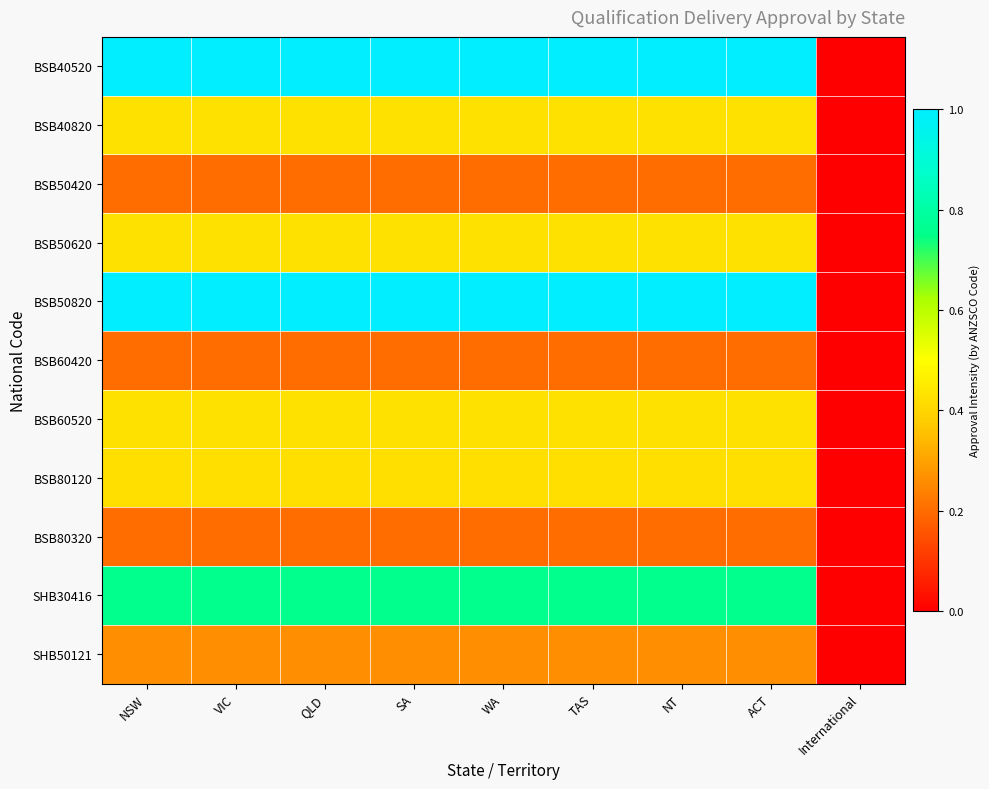

Which series has the largest range (max minus min)?

BSB40520